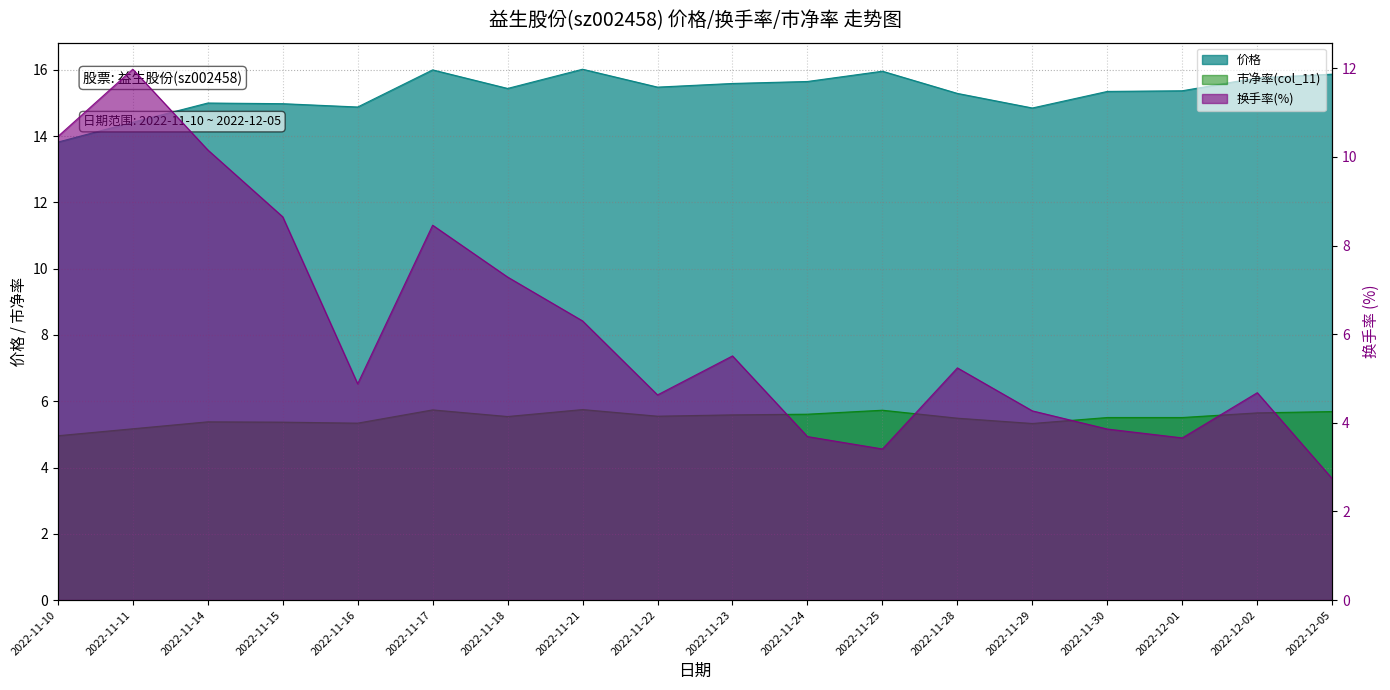

How many lines are shown in the chart?

3